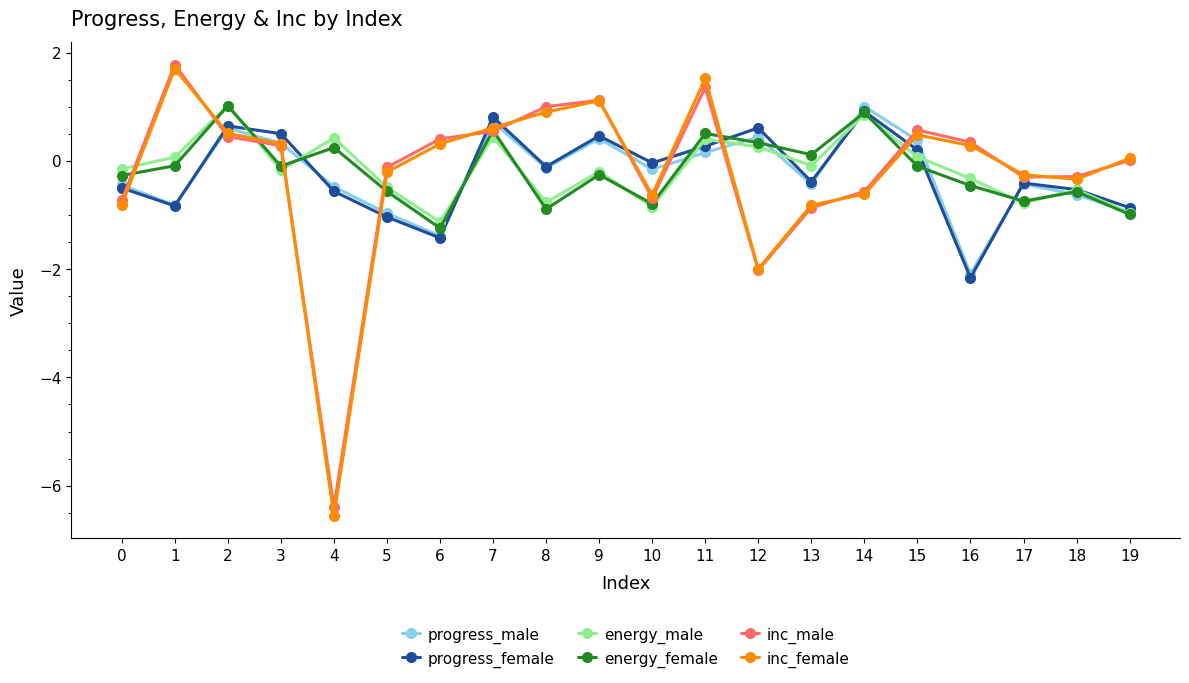

What is the greatest value displayed?

1.8